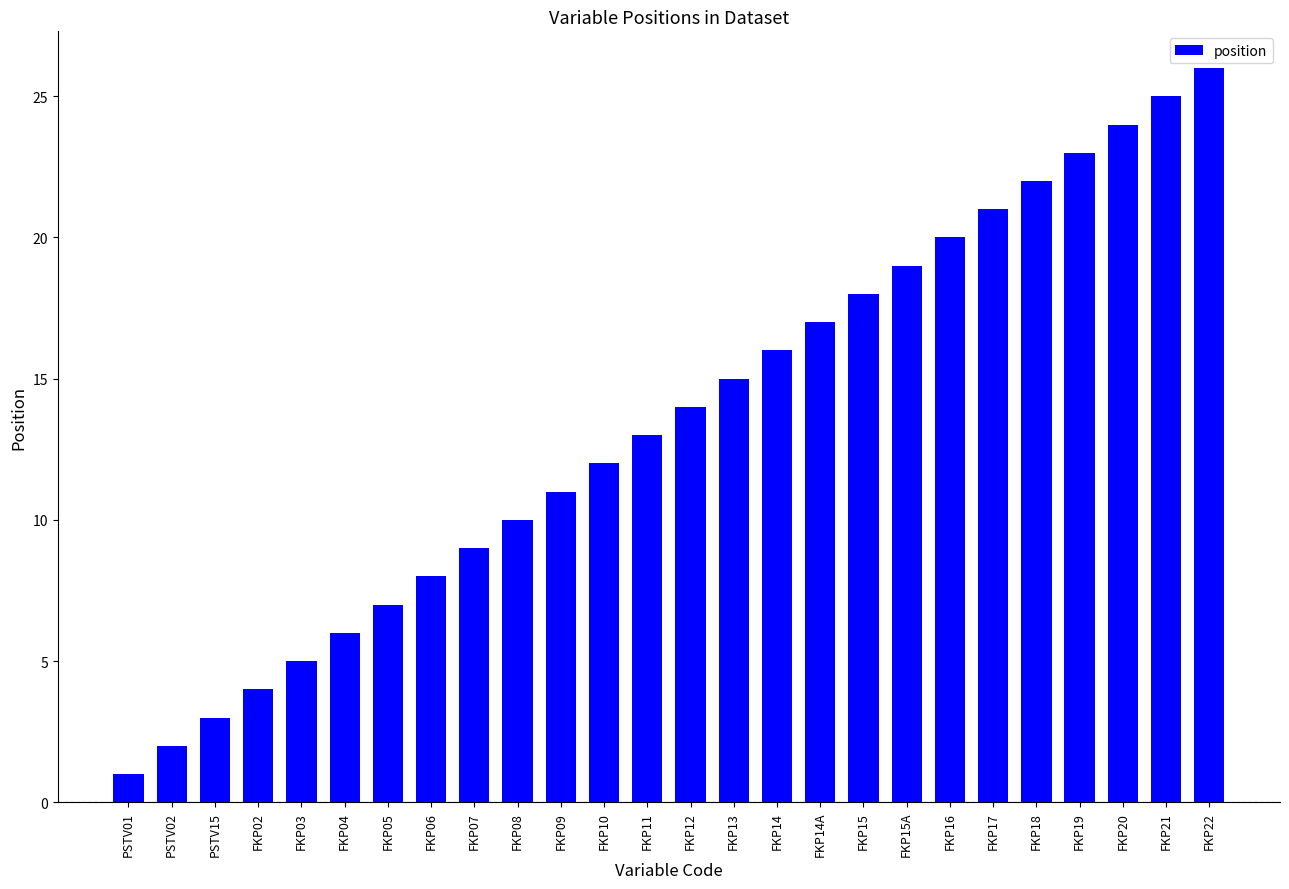

List the labels in order of value, largest first.

FKP22, FKP21, FKP20, FKP19, FKP18, FKP17, FKP16, FKP15A, FKP15, FKP14A, FKP14, FKP13, FKP12, FKP11, FKP10, FKP09, FKP08, FKP07, FKP06, FKP05, FKP04, FKP03, FKP02, PSTV15, PSTV02, PSTV01